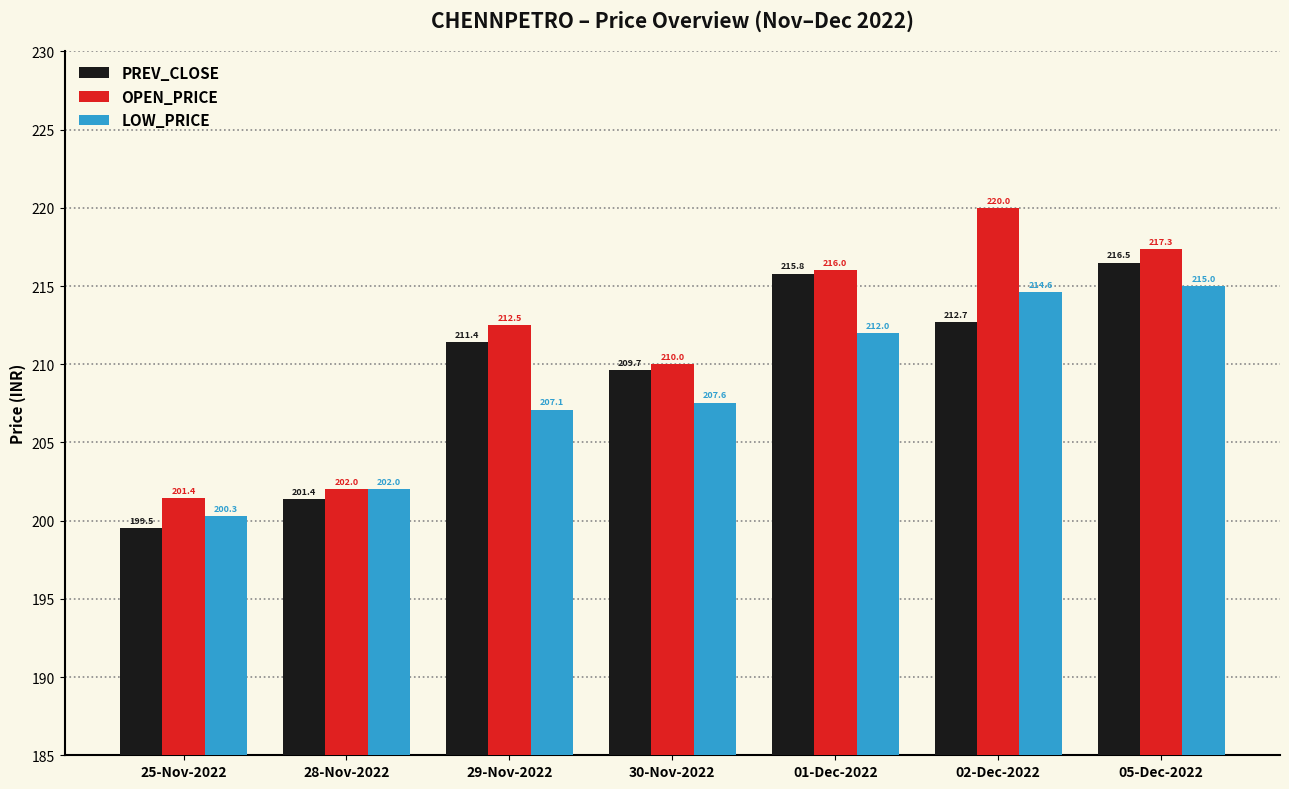

What is the difference between the second highest and minimum values in the LOW_PRICE series?

14.3